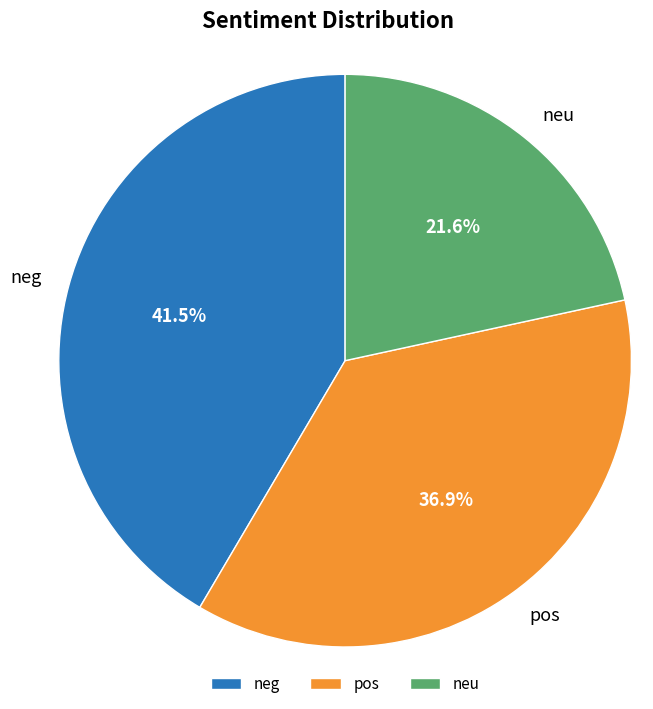

To the nearest percent, what is the difference between the pos and neu slice percentages?

15%